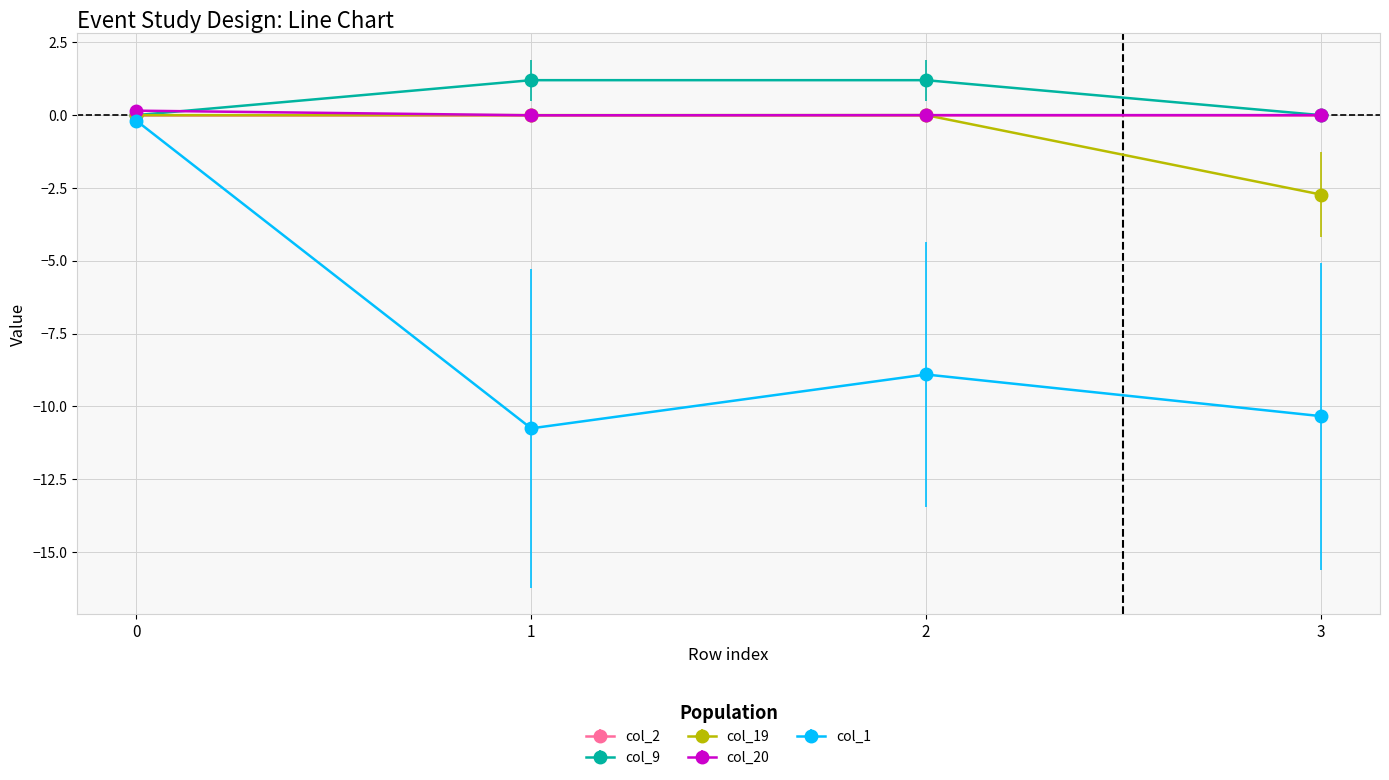

How many categories are shown in the chart?

4